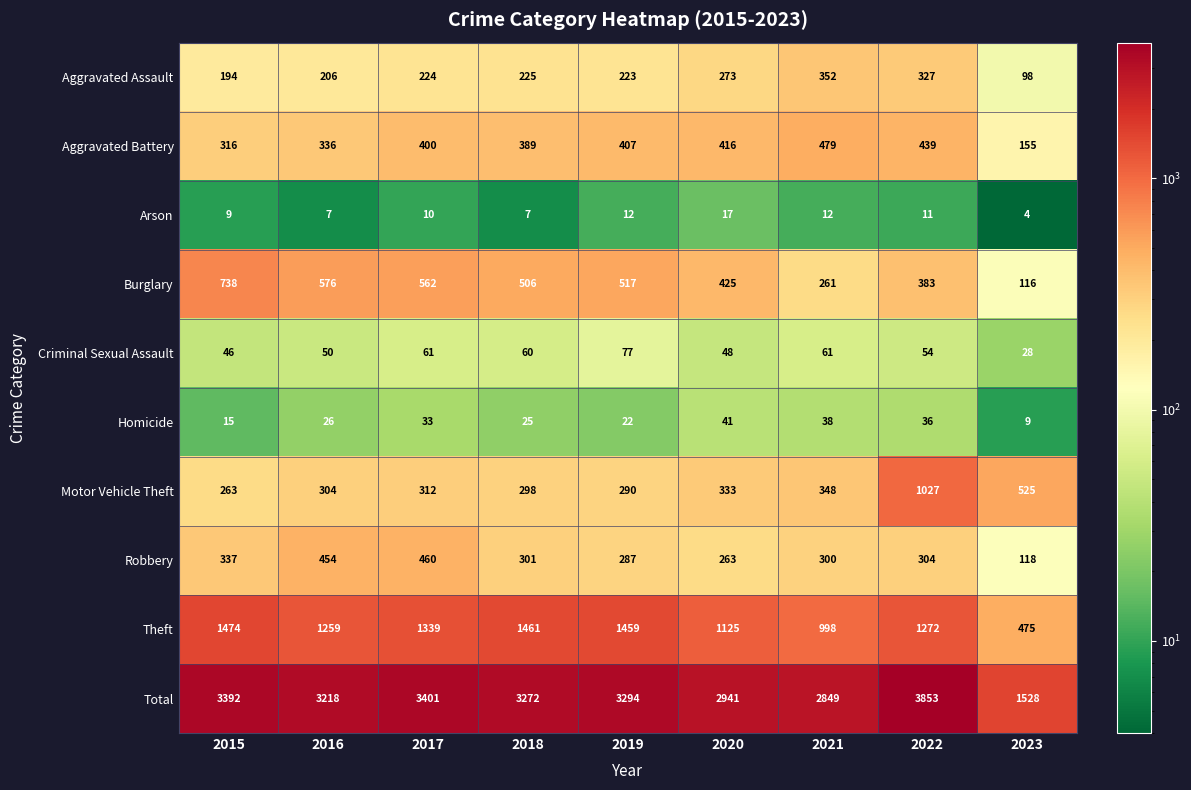

True or false: Theft has a value of 1301 at 2021.

False